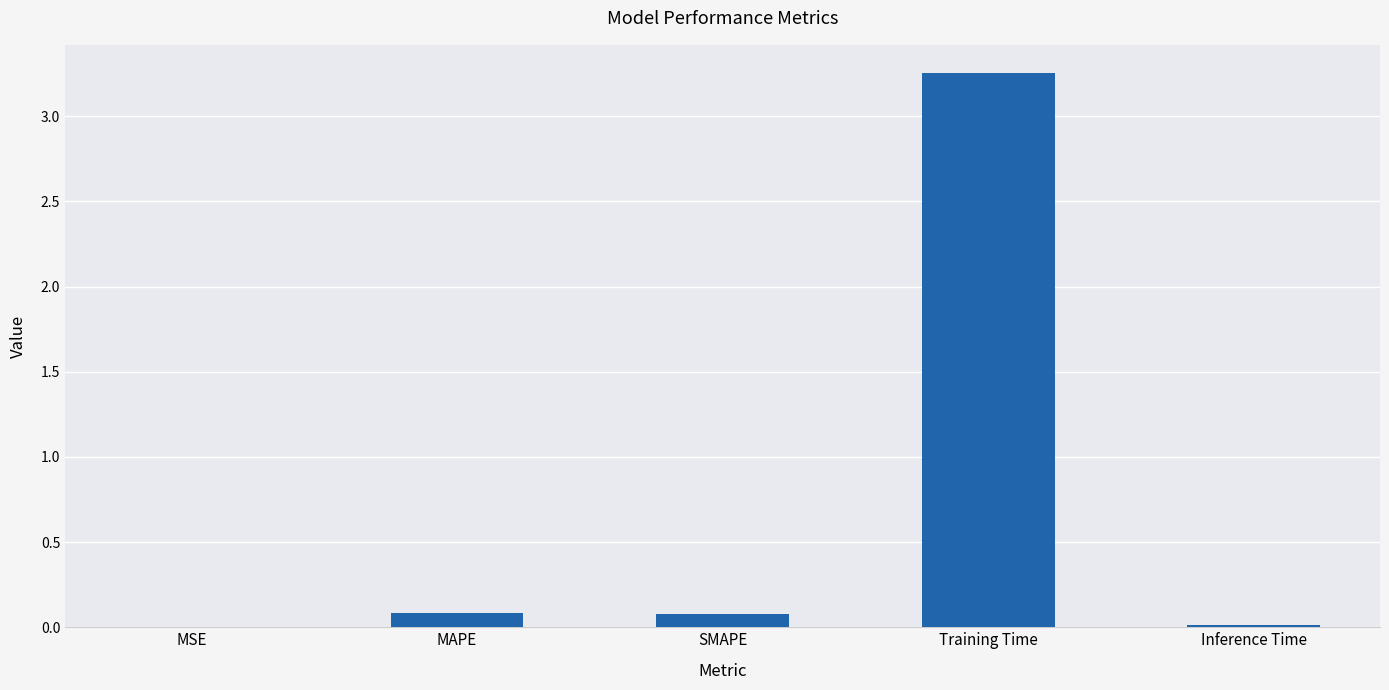

What is the change in value from MSE to SMAPE?

+0.1